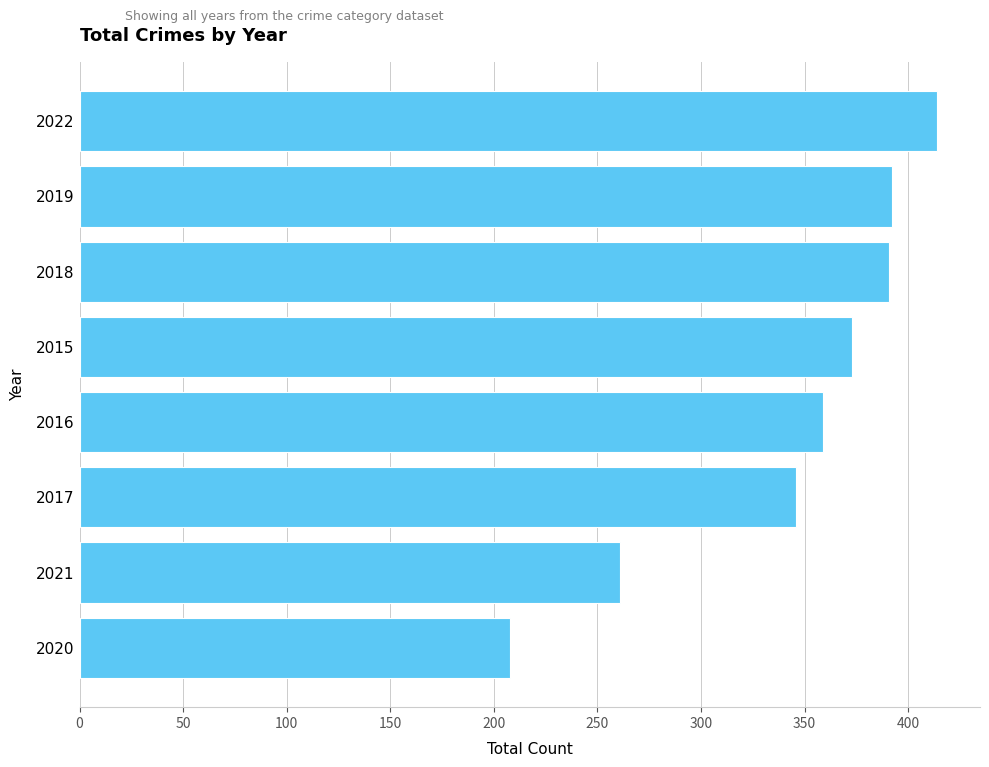

What value does the data have at 2020, to the nearest 10?

210